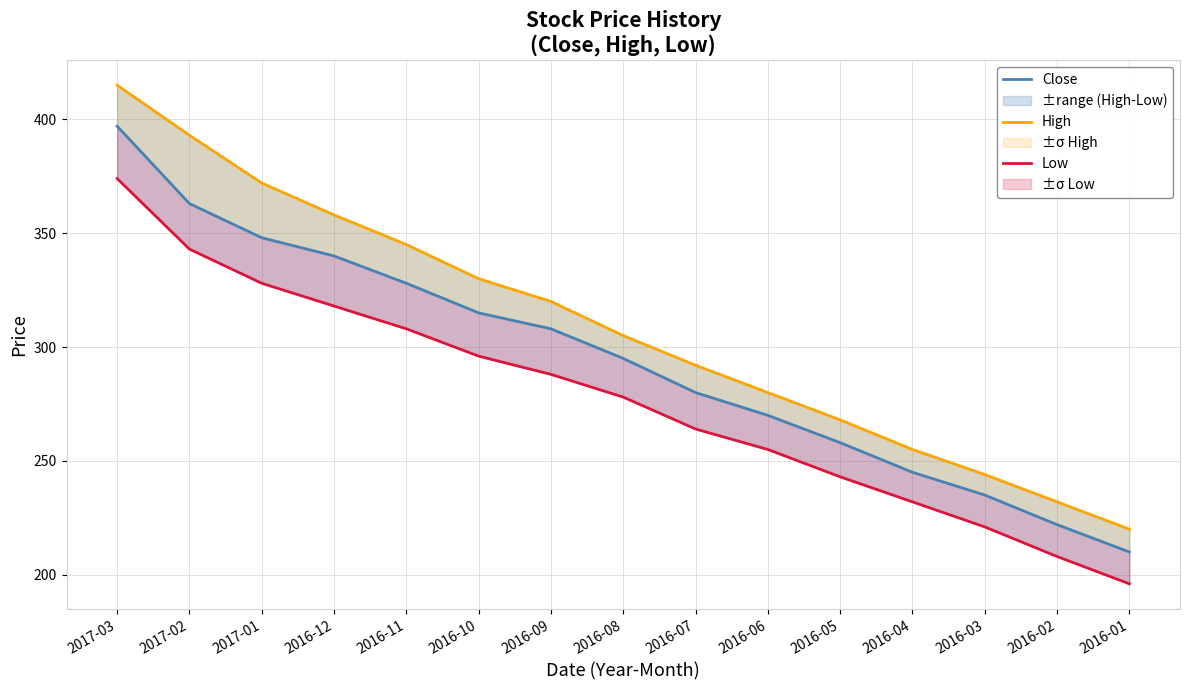

What is the sum of the Close values at 2016-05 and 2017-02?

621